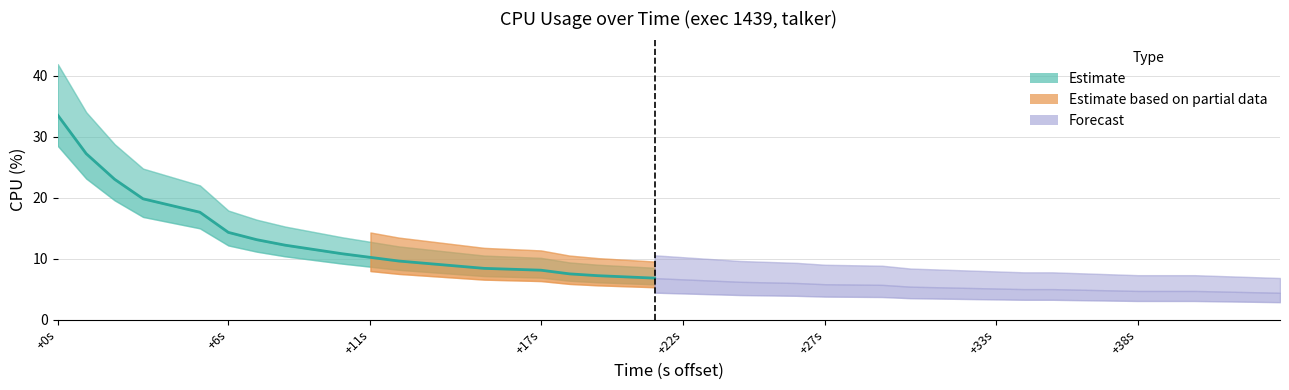

What is the difference between the second highest and second lowest values?

22.7